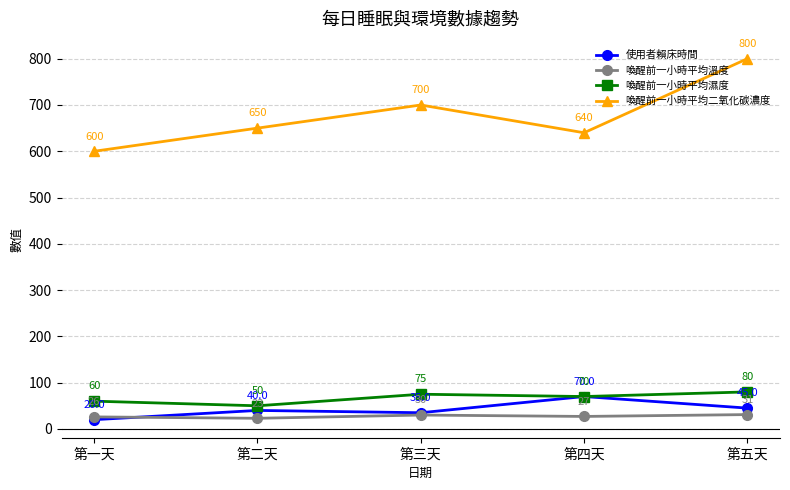

Where is the first local minimum for 喚醒前一小時平均溫度?

第二天